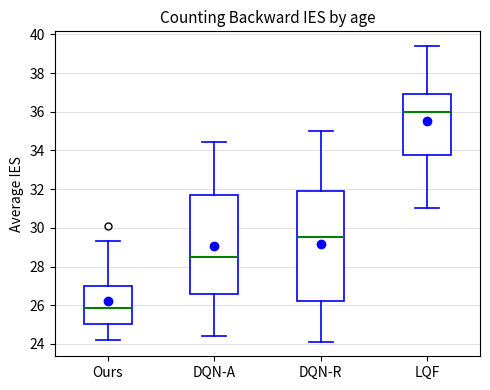

Which box has the lowest median line?

Ours